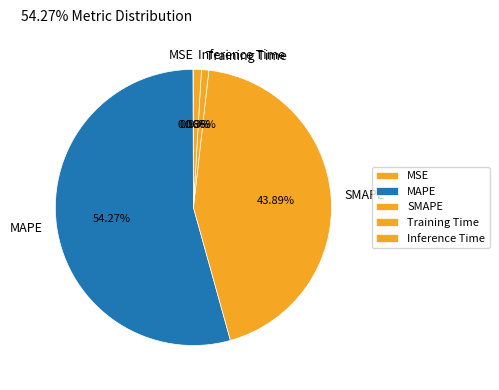

Between MAPE and Training Time, which is larger?

MAPE